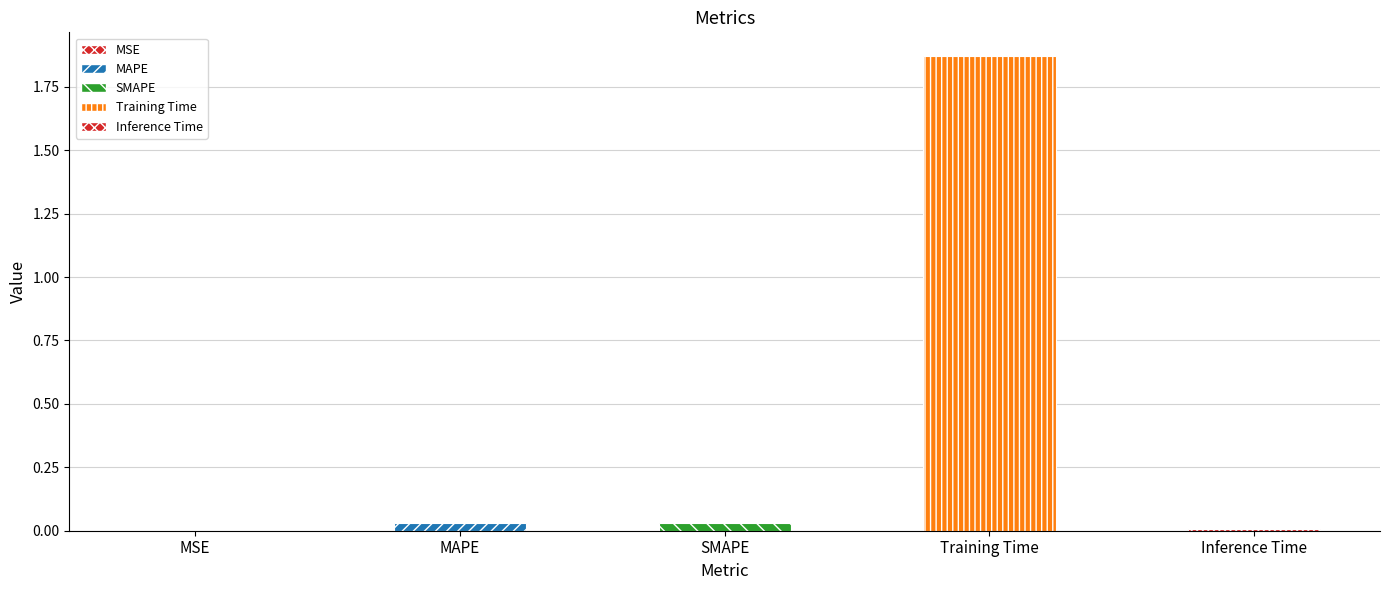

List the labels in order of value, smallest first.

MSE, Inference Time, SMAPE, MAPE, Training Time